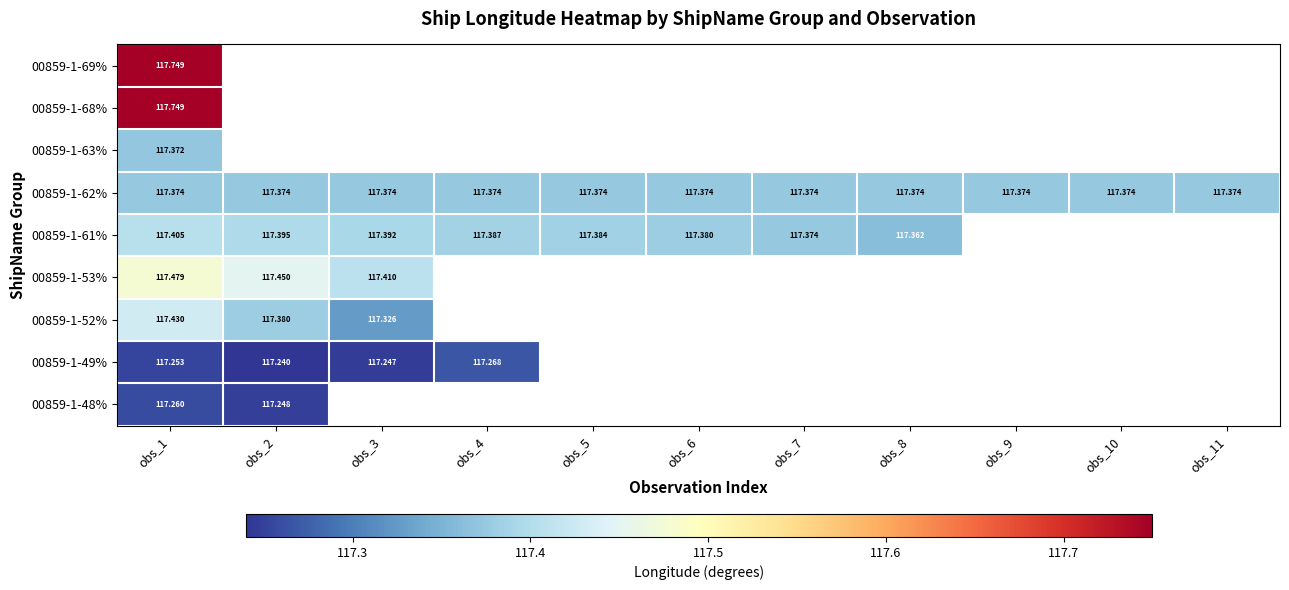

What is the sum of all 00859-1-62% values?

1291.1